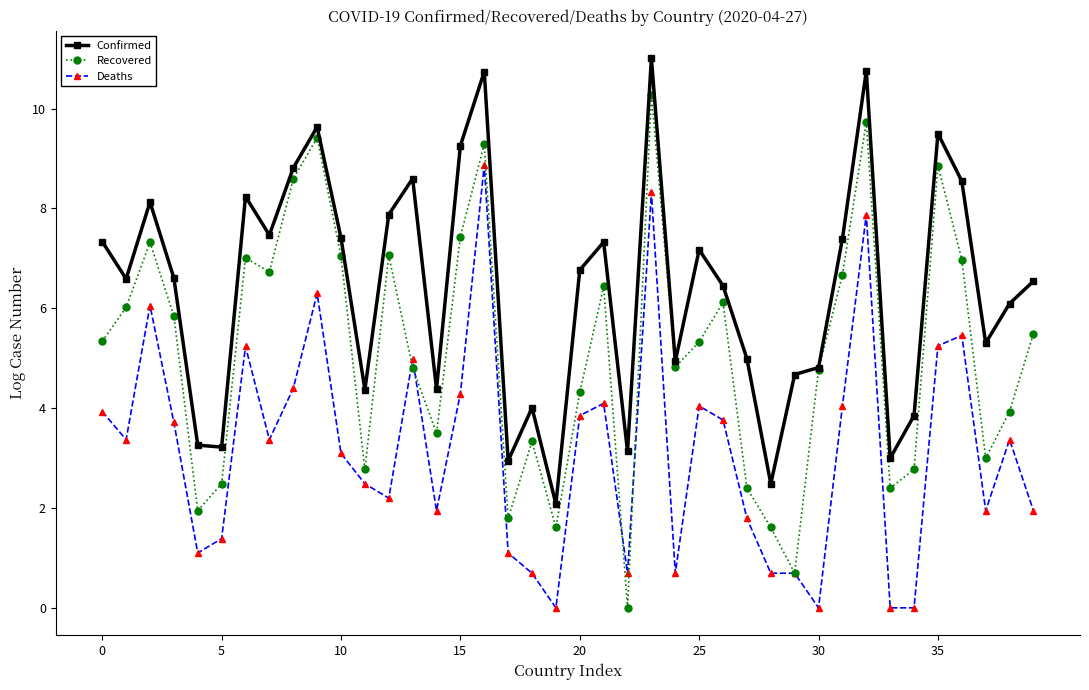

What is the minimum value for Confirmed?

2.1